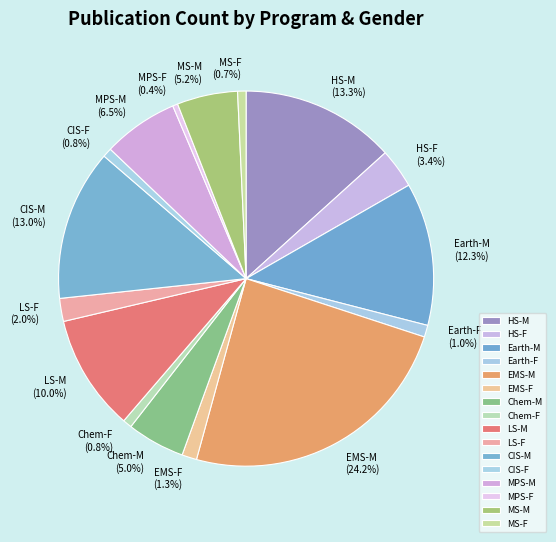

Approximately how many times larger is the value at HS-M compared to Chem-F?

17.0